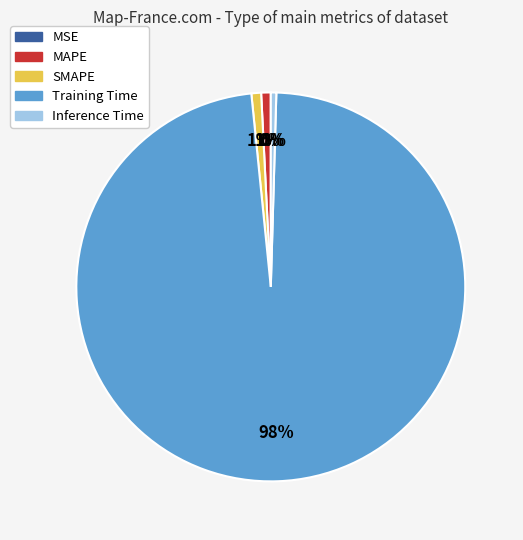

Is the sum of SMAPE and Training Time greater than half?

Yes